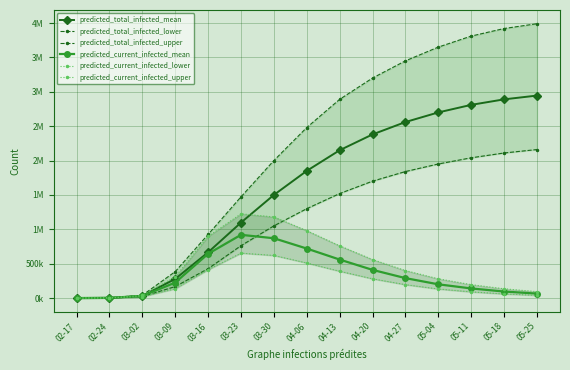

How many data points does each series have?

15